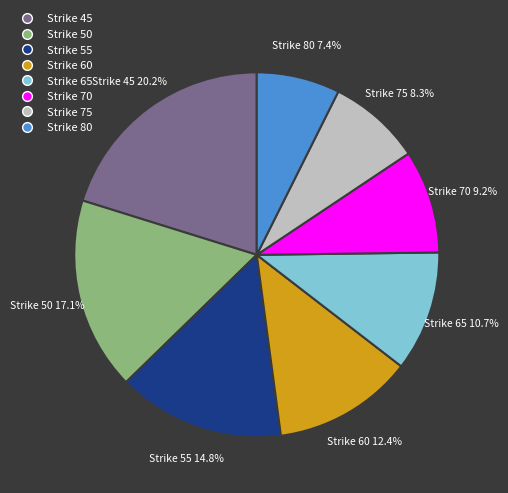

What percentage is the Strike 80 slice, to the nearest percent?

7%